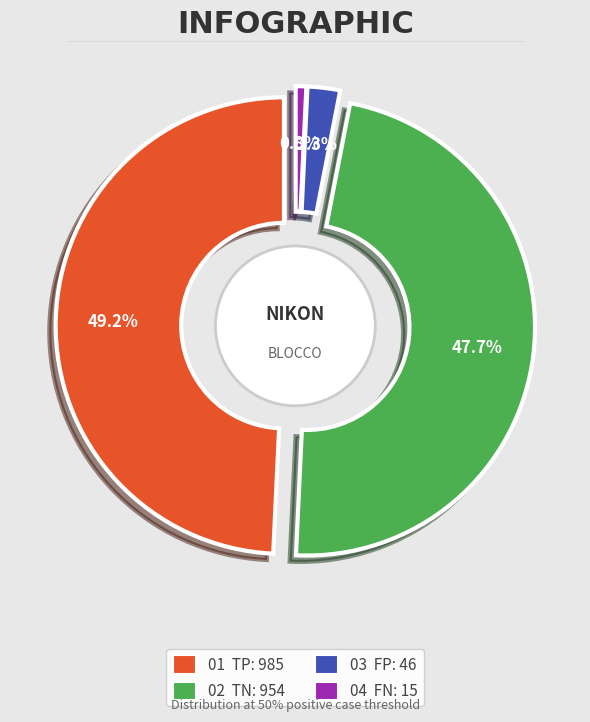

Does TP represent more than half of the total?

No